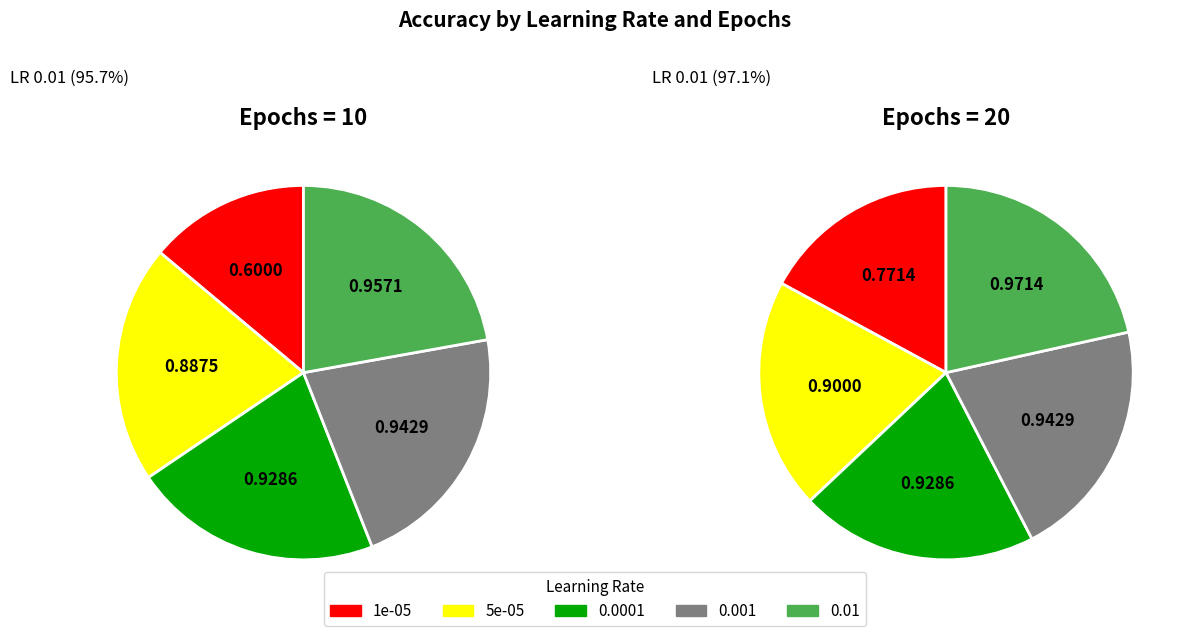

Rank the categories by value from lowest to highest.

1e-05, 5e-05, 0.0001, 0.001, 0.01